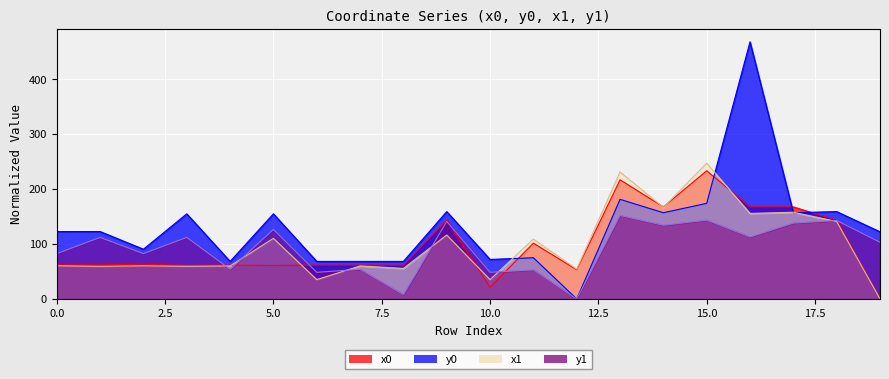

Reading right to left, what are all the values shown in this chart?

x0: 0.0	143.3	167.6	167.6	233.3	167.6	216.9	53.3	101.6	21.3	143.3	61.6	61.6	61.6	61.0	61.6	61.0	63.1	62.1	62.1
y0: 122.2	159.0	156.9	468.0	174.1	156.9	181.3	0.0	75.0	71.9	159.0	68.3	68.3	68.3	154.9	68.3	154.9	90.5	122.7	122.7
x1: 0.0	141.1	157.8	155.7	247.0	166.8	231.1	54.4	108.9	35.2	116.3	55.6	60.1	35.2	110.3	60.1	59.5	60.5	59.5	60.5
y1: 103.2	142.8	138.2	112.9	143.6	134.3	152.0	0.0	53.0	48.4	141.1	7.9	54.1	48.4	126.6	54.1	112.1	82.5	112.1	82.5